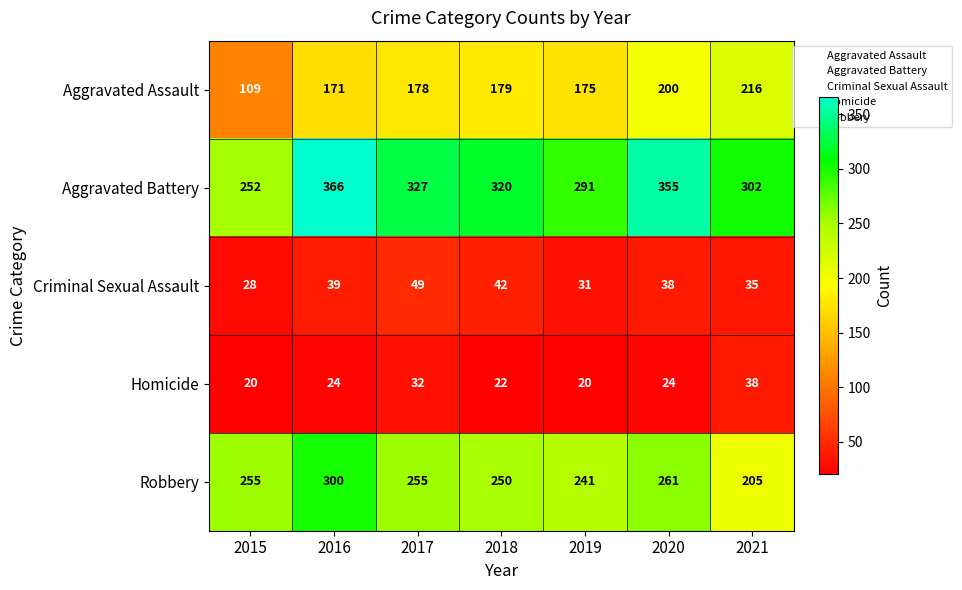

At 2019, list the series in order from largest to smallest.

Aggravated Battery, Robbery, Aggravated Assault, Criminal Sexual Assault, Homicide